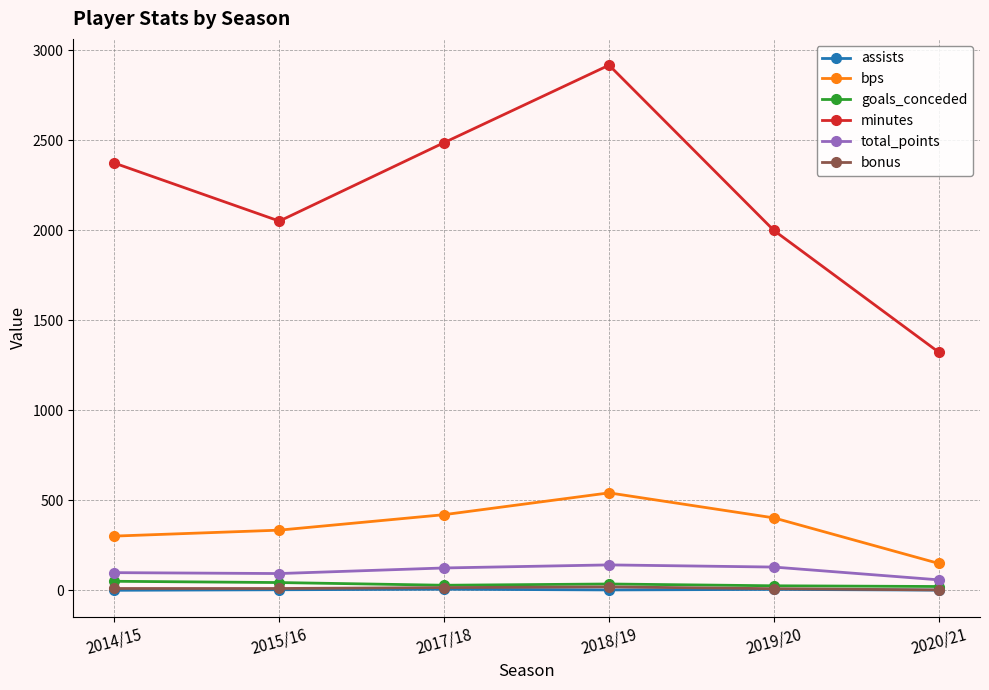

Which series has the largest range (max minus min)?

minutes